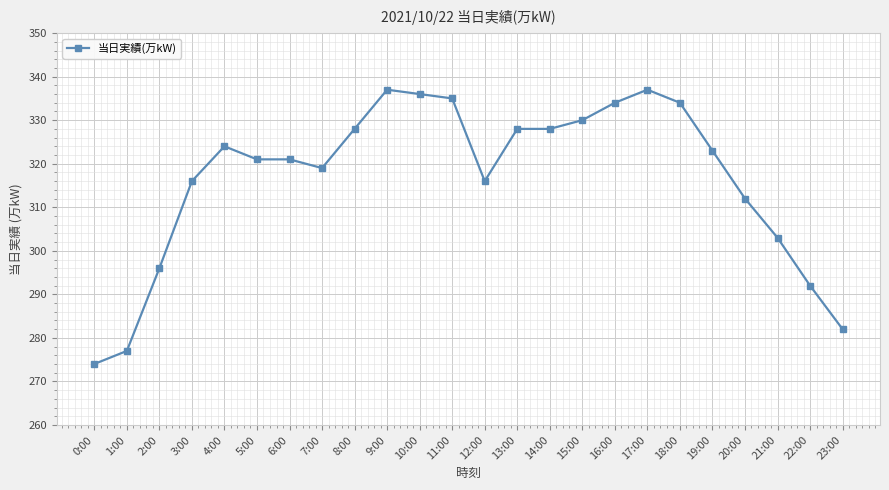

What is the ratio of the value at 7:00 to the value at 3:00?

1.0